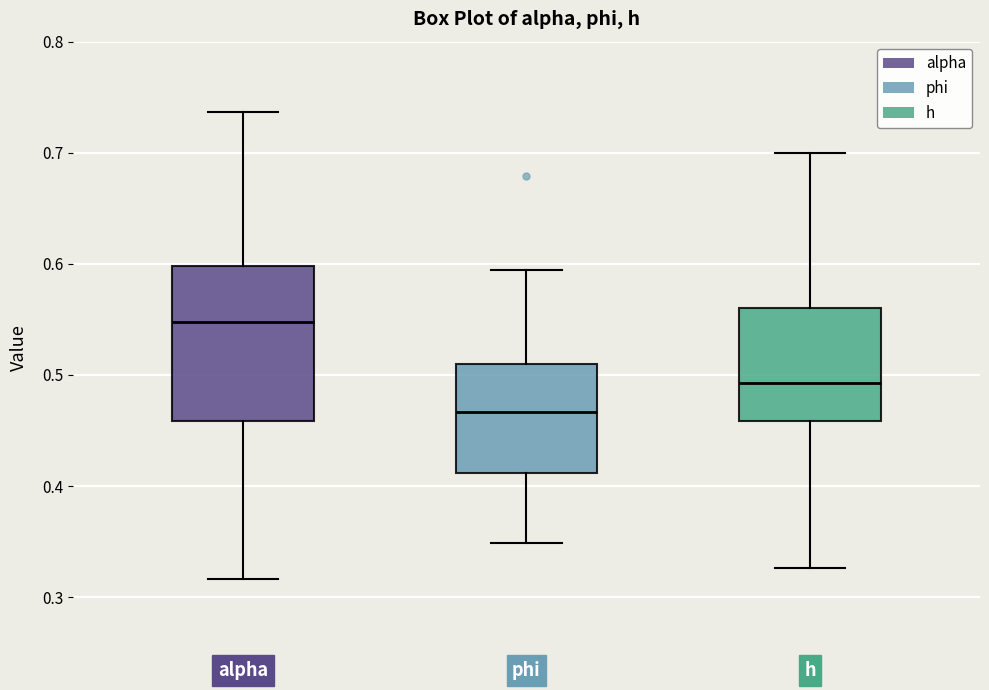

Which box's median line is the lowest?

phi